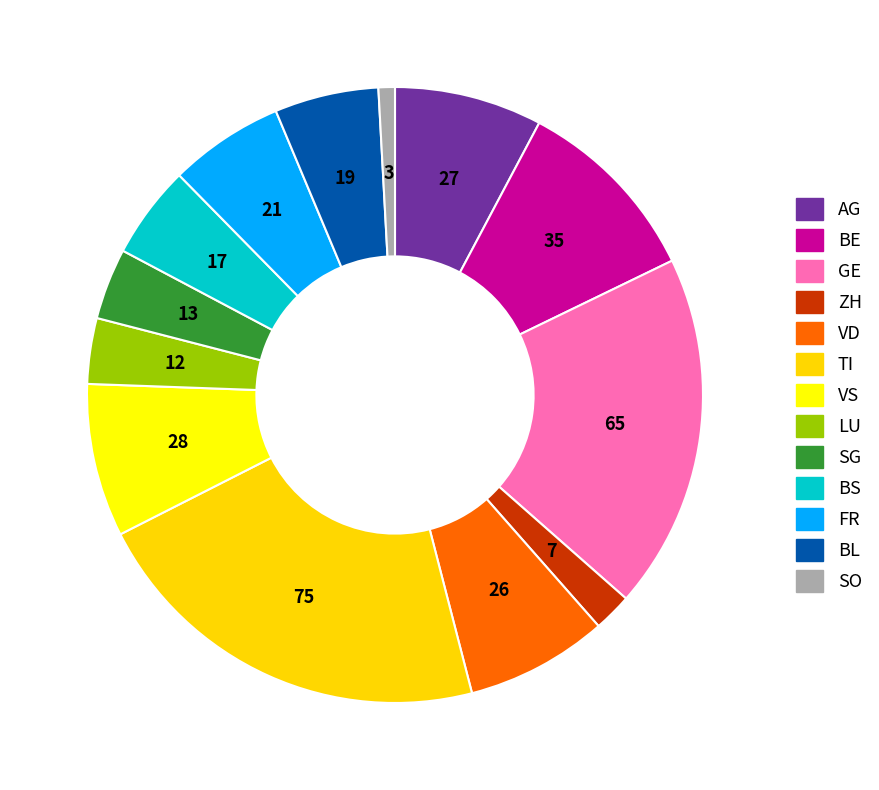

Is it true that GE is 25% of the pie?

False